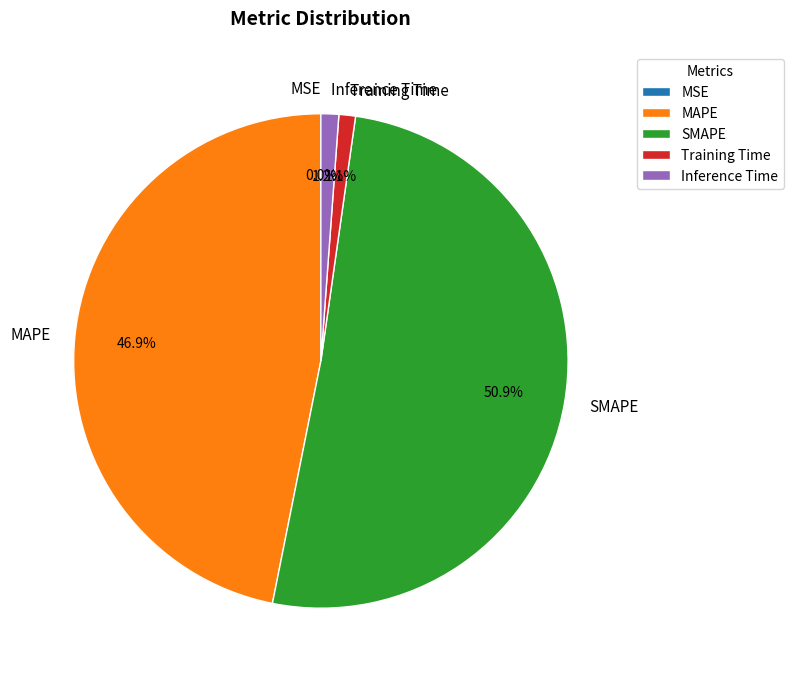

Is it true that SMAPE is 51% of the pie?

True